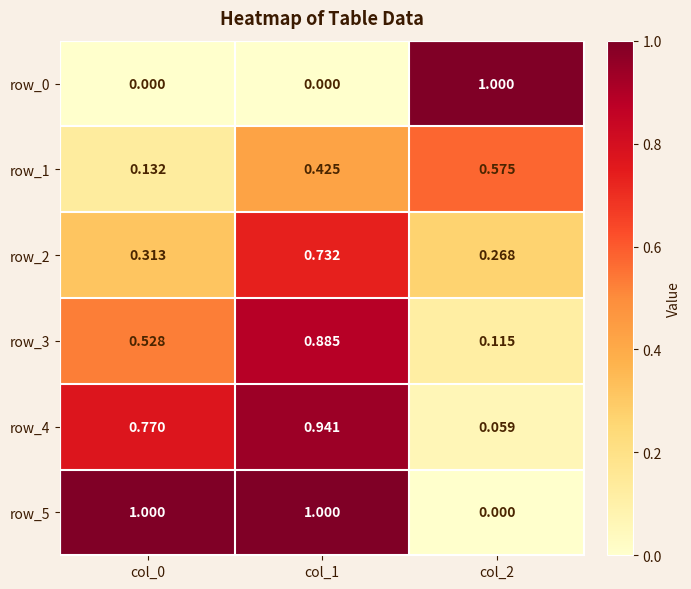

Rank the series at col_0 from lowest to highest value.

row_0, row_1, row_2, row_3, row_4, row_5